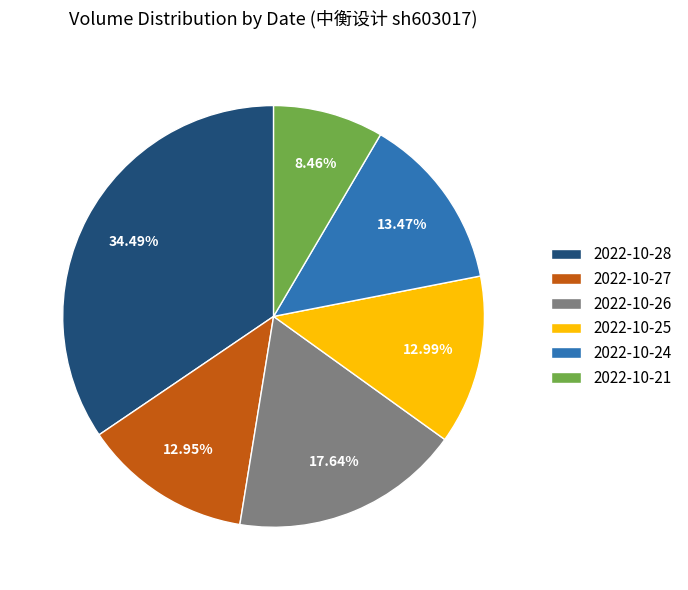

Is there a majority slice in this chart?

No